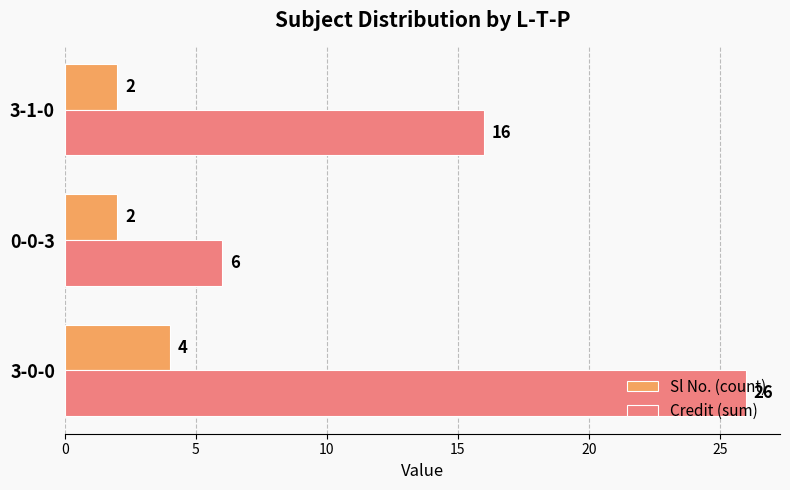

What is the minimum value shown in the chart?

2